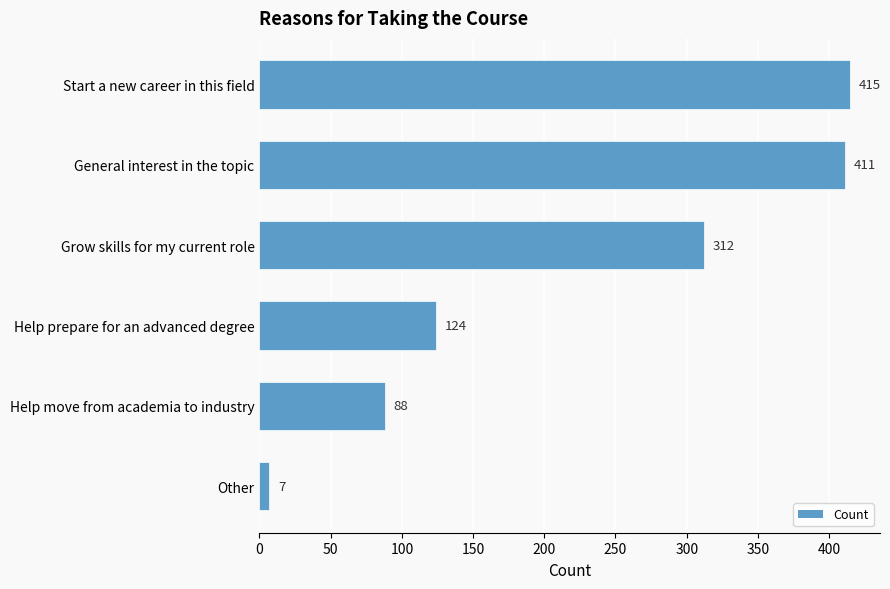

Count the number of data series in this chart.

1